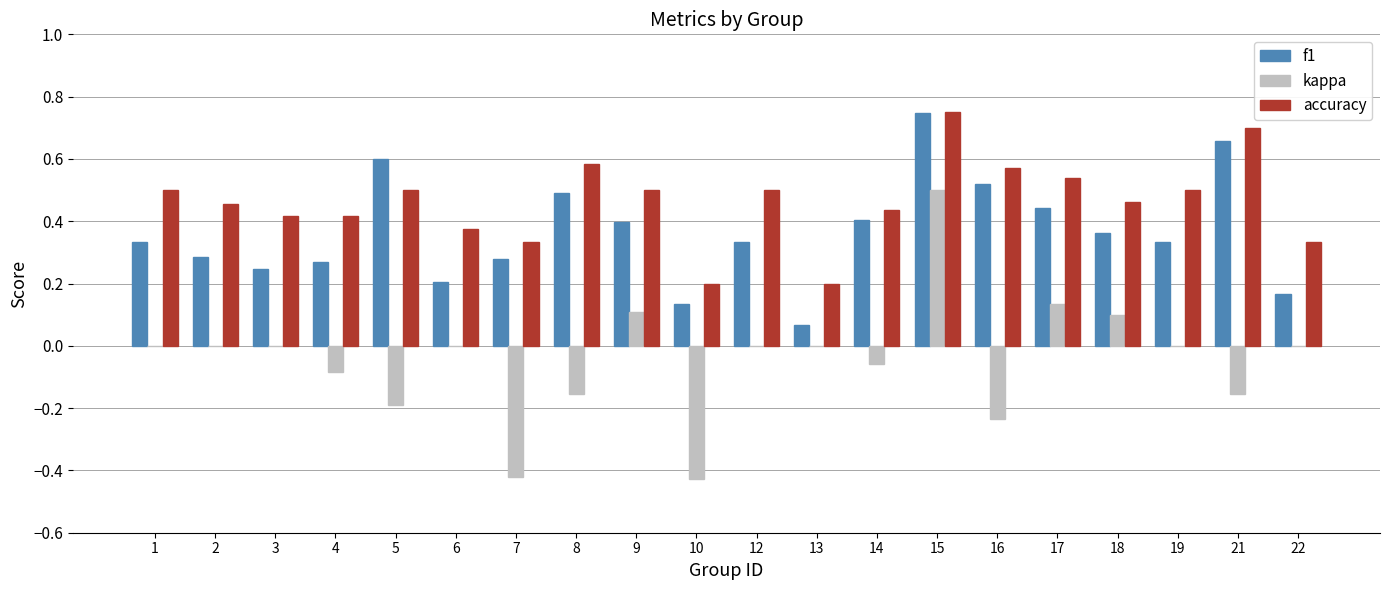

What is the sum of all f1 values?

7.3